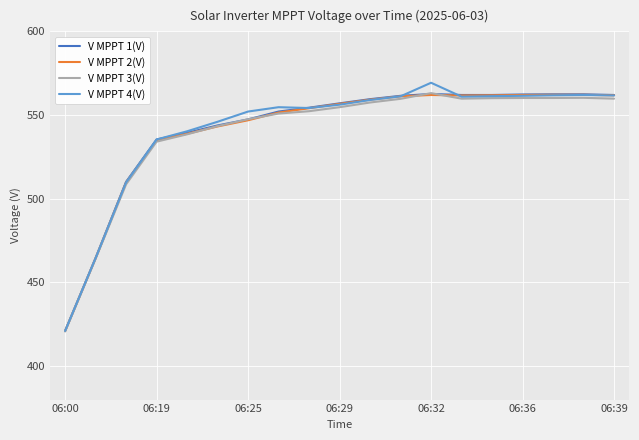

What is the maximum value for V MPPT 2(V)?

562.1